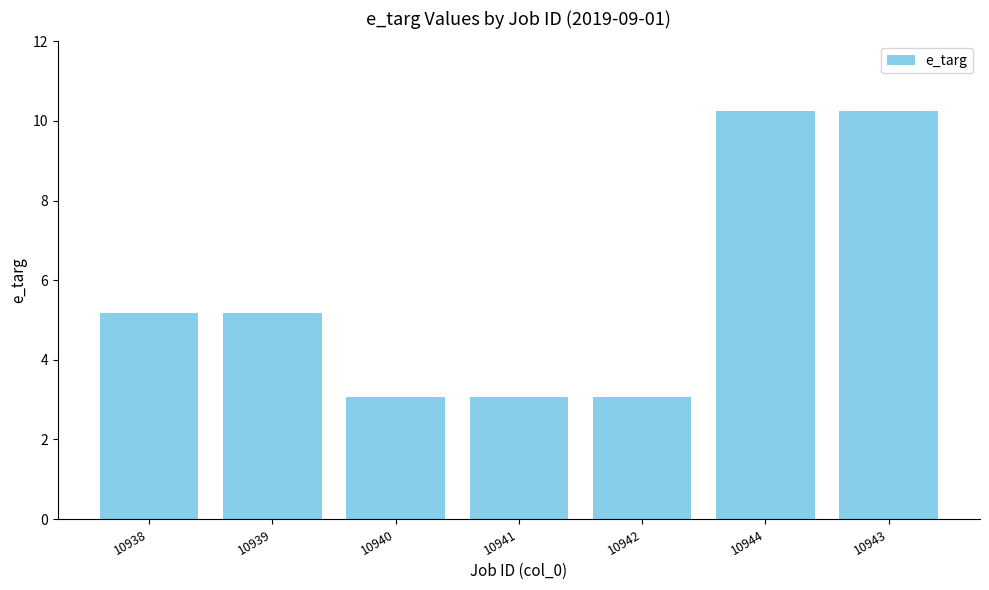

What value does the data have at 10939?

5.2